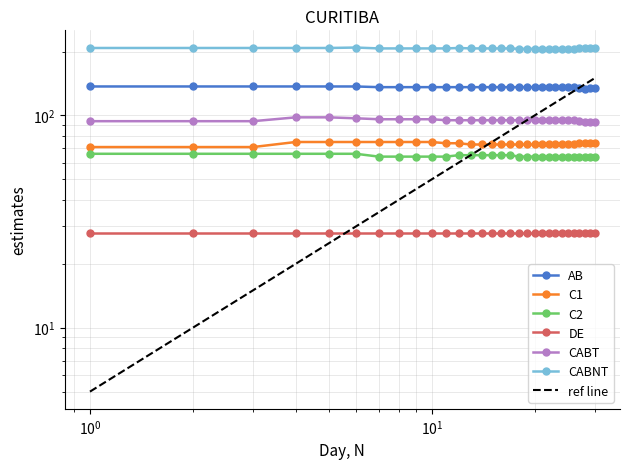

What is the greatest value displayed?

209